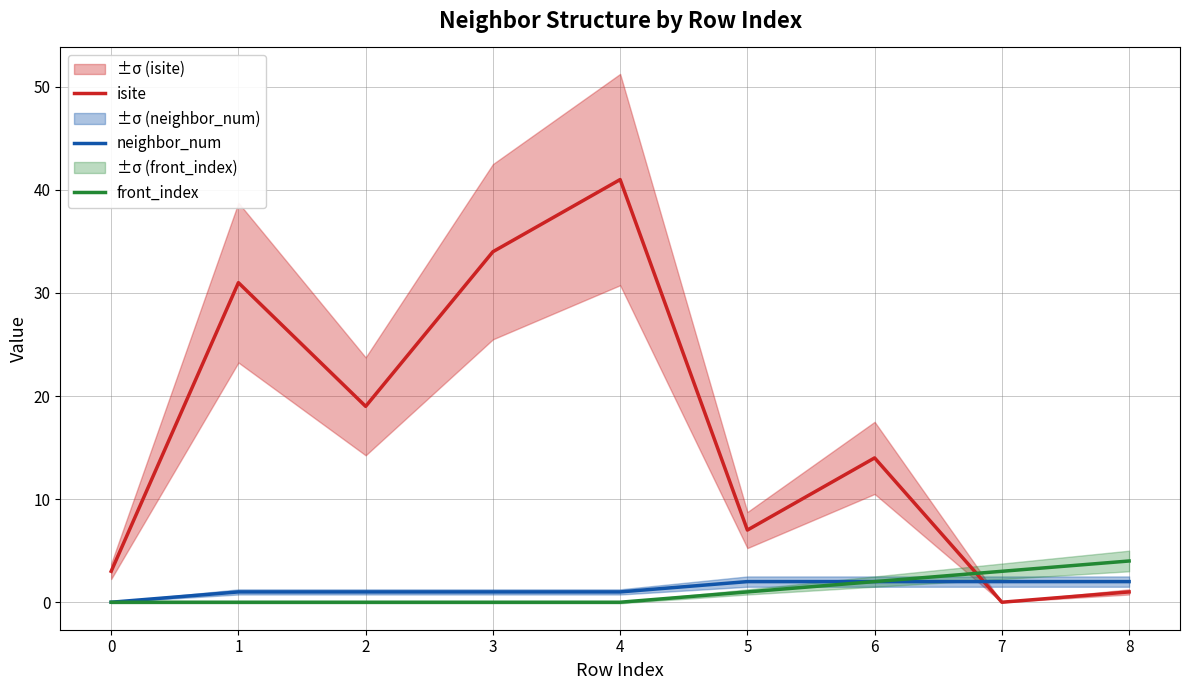

What are all the series names shown in the legend?

isite, neighbor_num, front_index